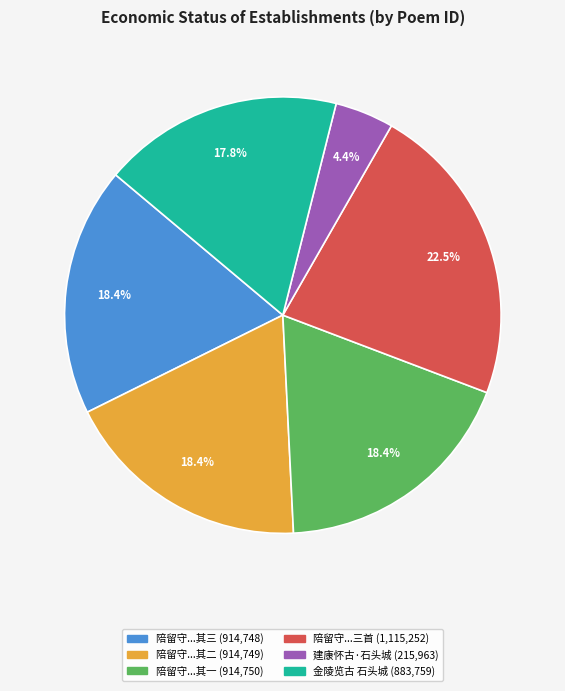

Is there any slice that represents more than half of the pie?

No